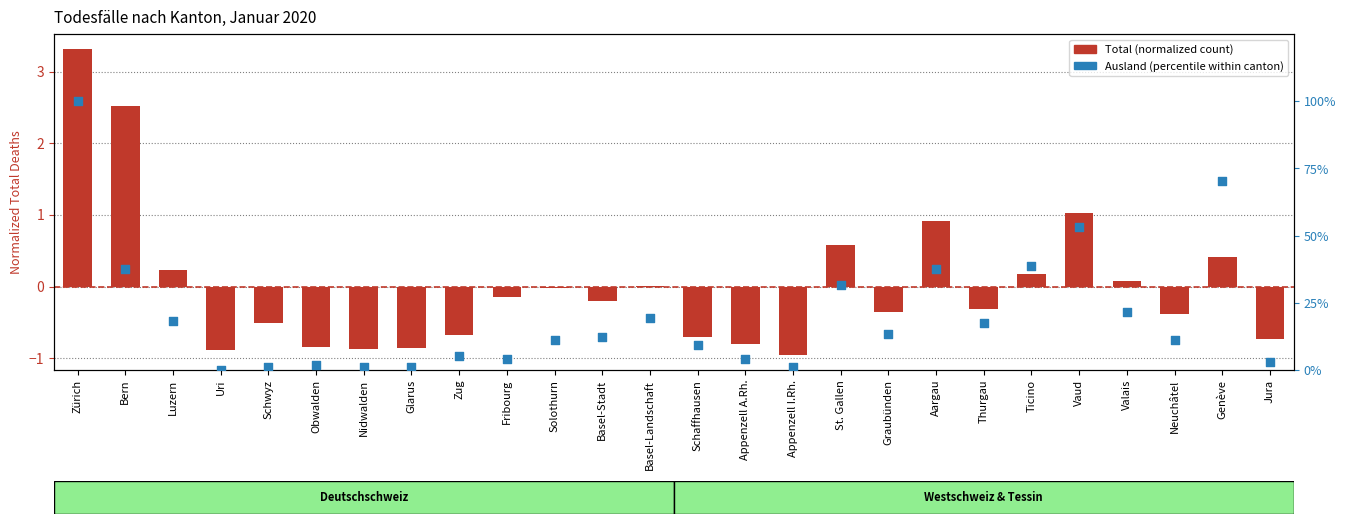

Which series contains the highest Y value?

Ausland (percentile)